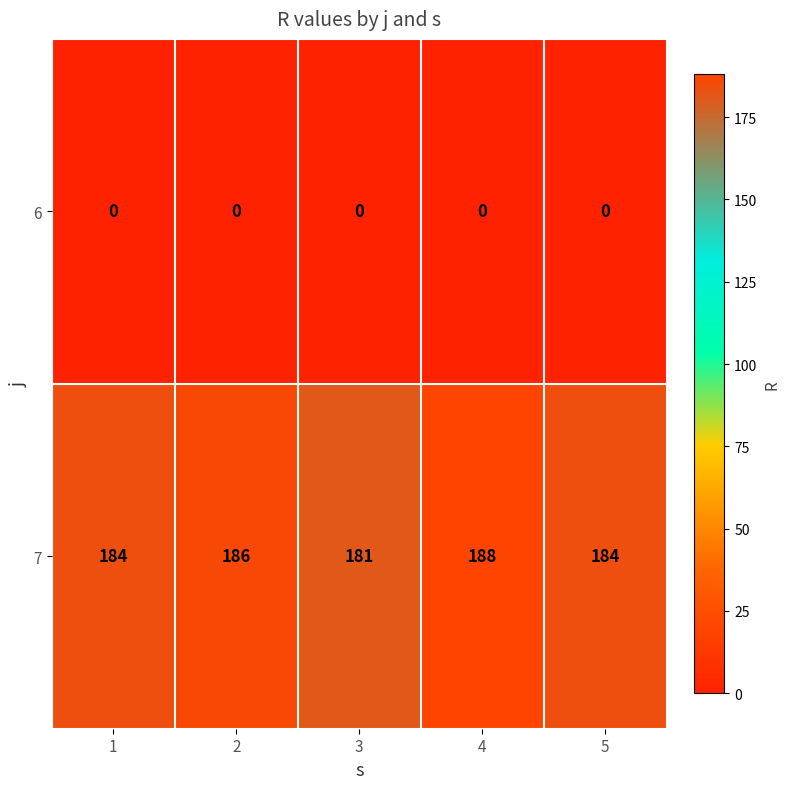

Between 4 and 5, which series saw the biggest shift?

7